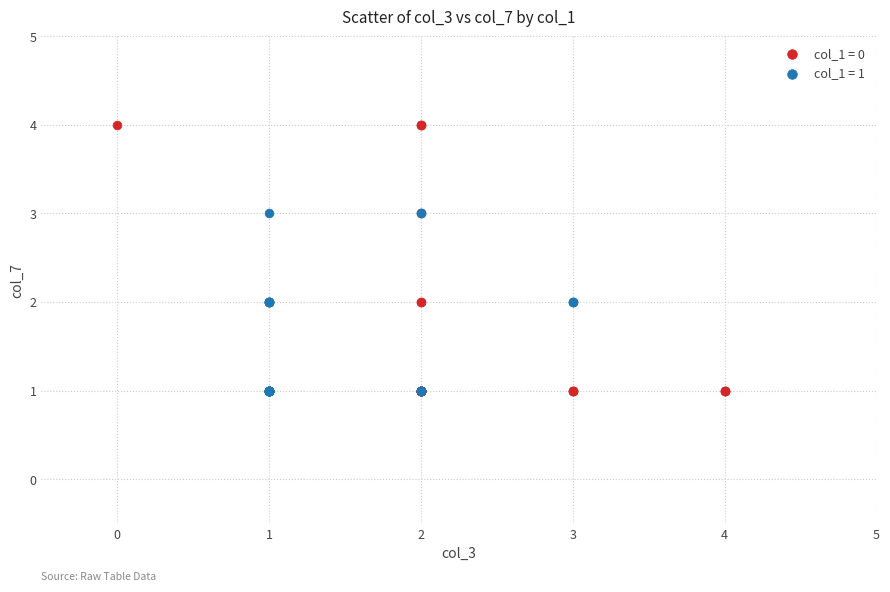

Which series reaches the maximum Y coordinate?

col_1 = 0